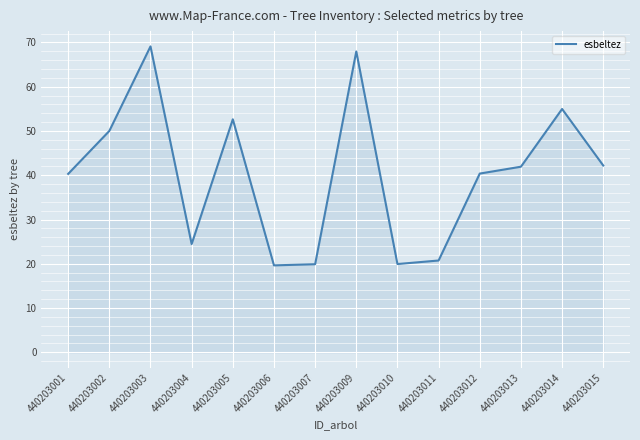

What is the average value?

40.3